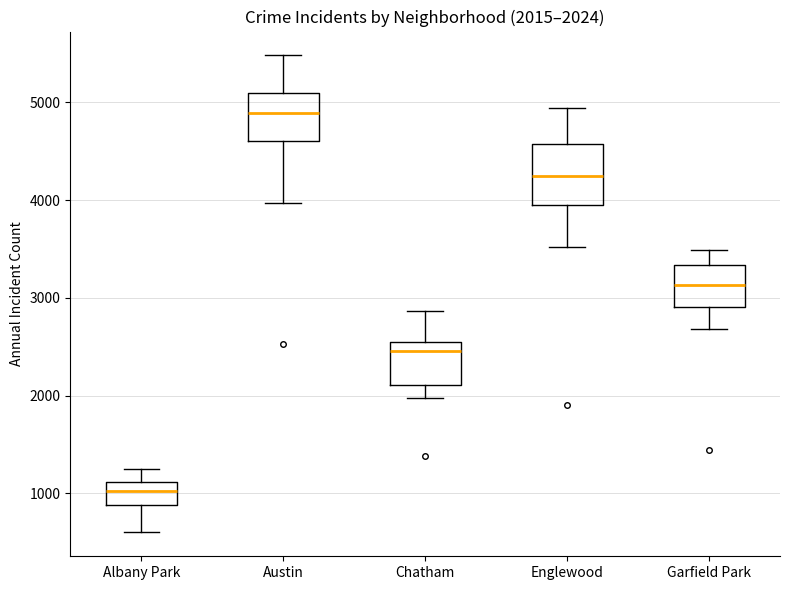

Comparing the boxes themselves (not the whiskers), which one is the tallest?

Englewood